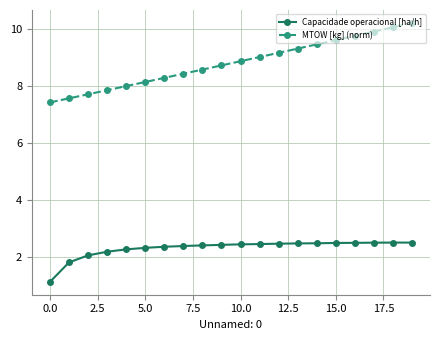

What is the difference between the maximum and minimum values in the MTOW [kg] (norm) series?

2.8